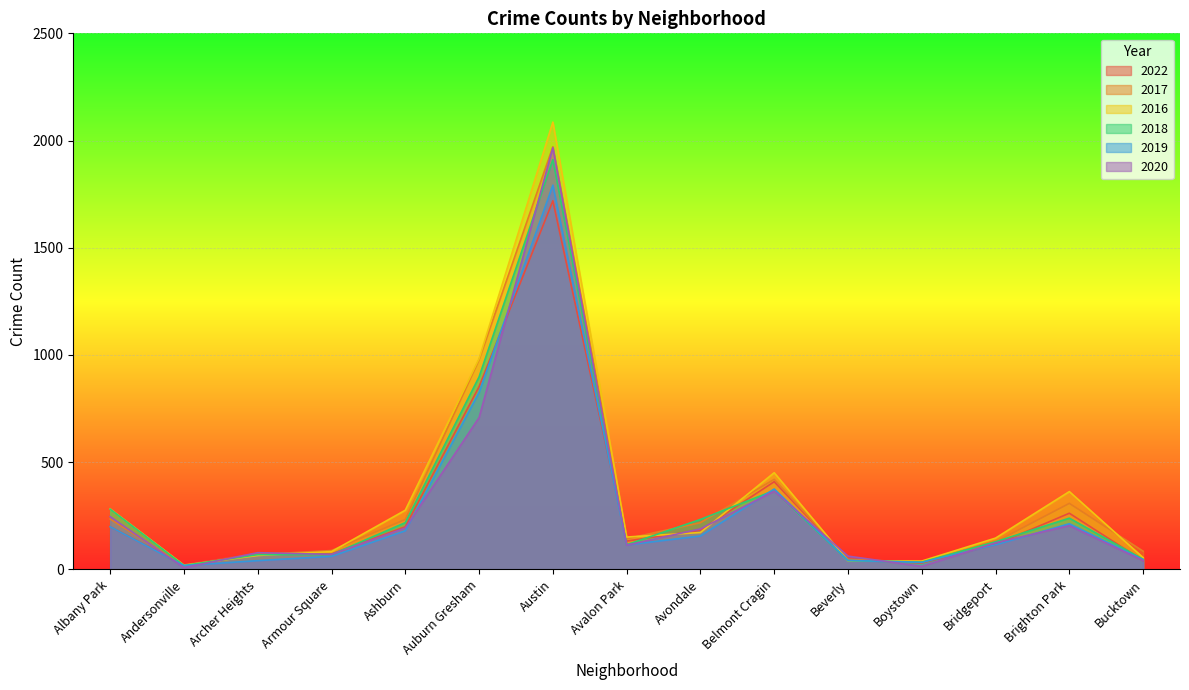

How many times do 2022 and 2018 cross each other?

8